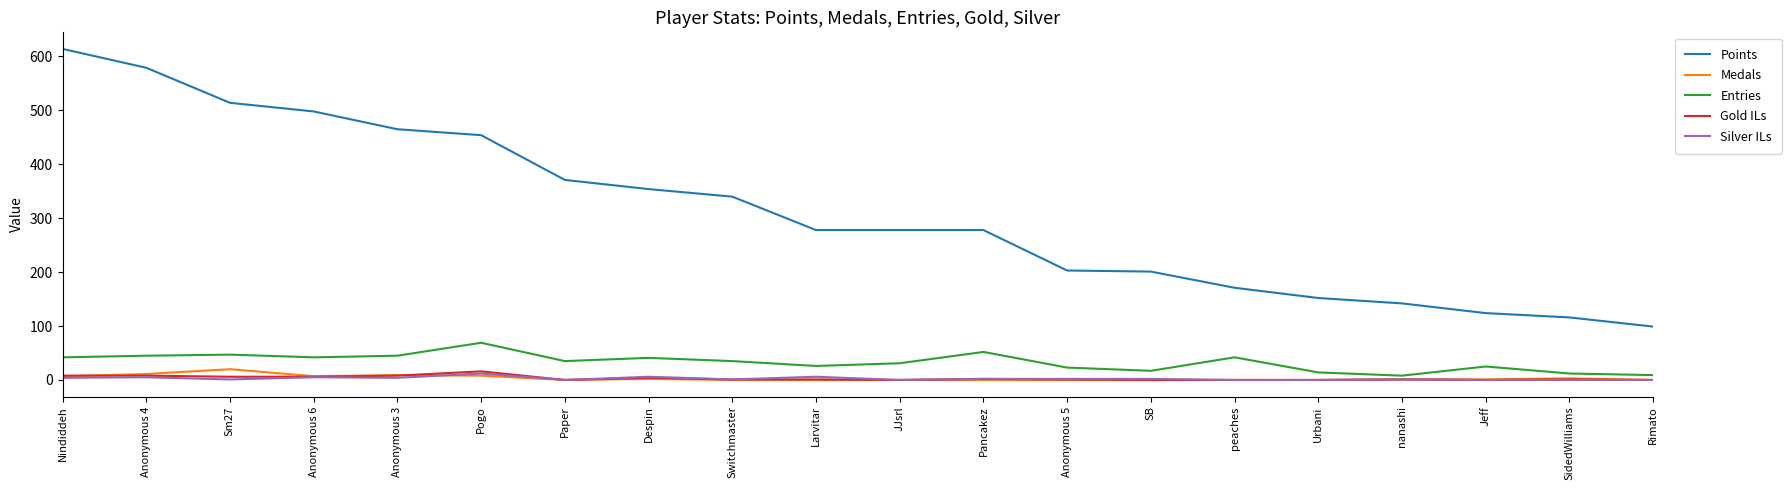

True or false: Points and Medals intersect in this chart.

False